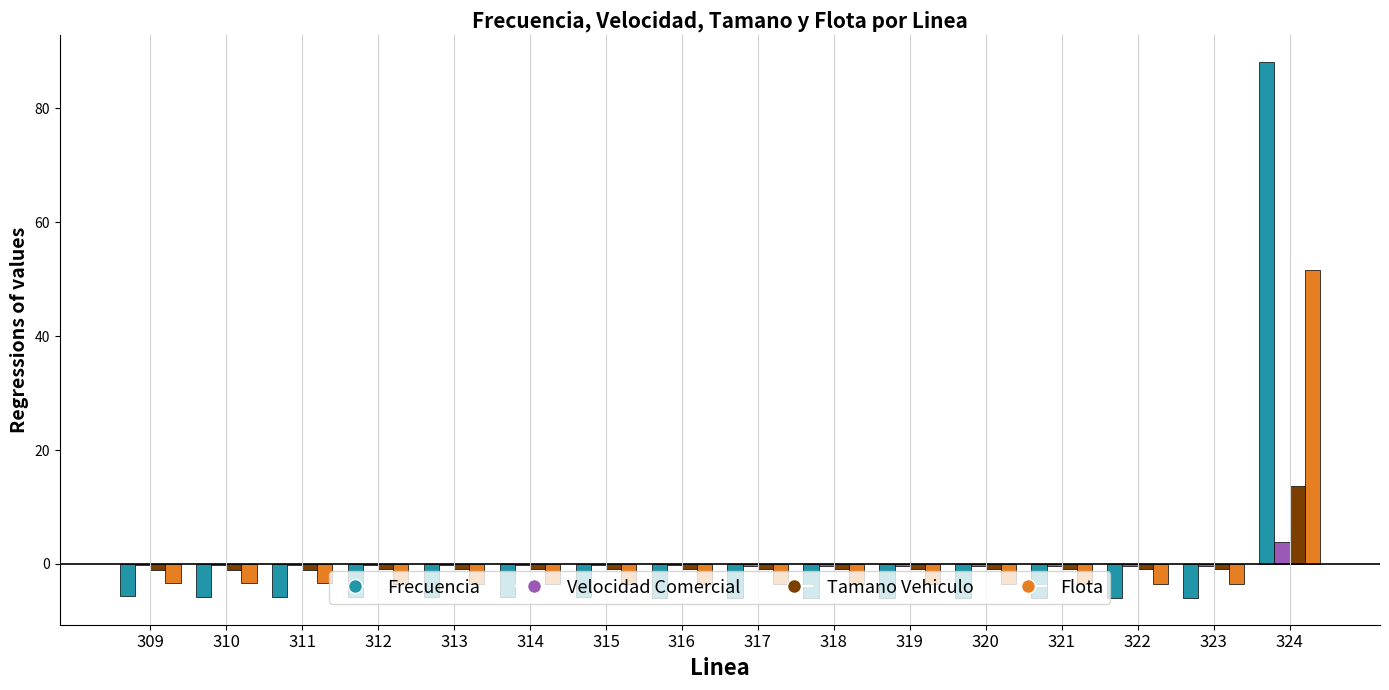

Is the value of Frecuencia at 318 greater than the value of Tamano Vehiculo at 314?

No